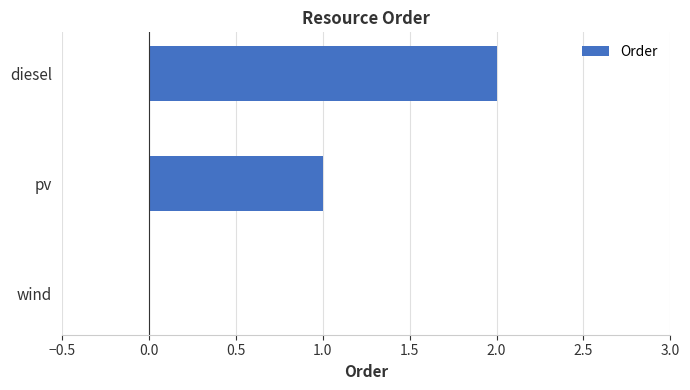

What is the sum of all values?

3